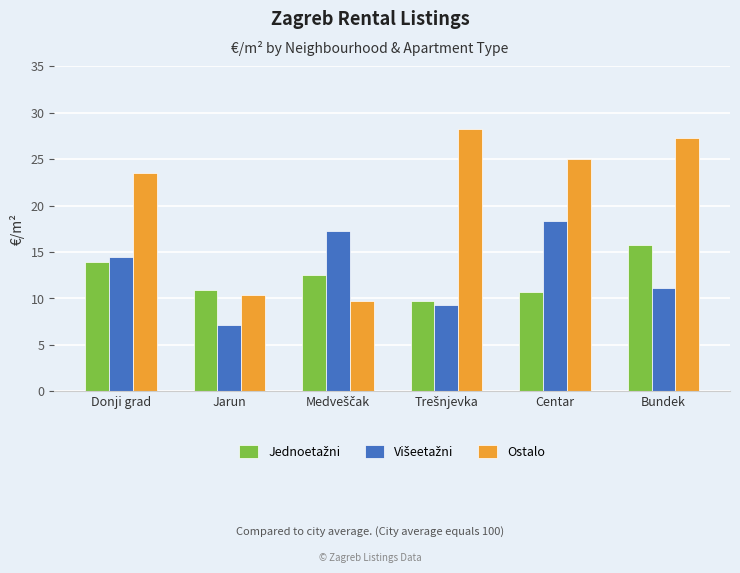

Are the bars horizontal?

No